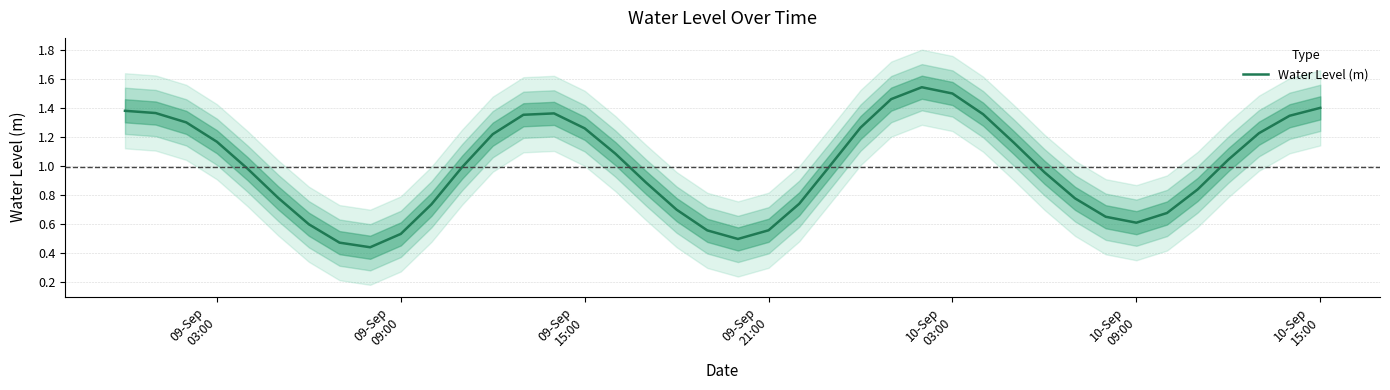

What is the smallest value displayed?

0.4